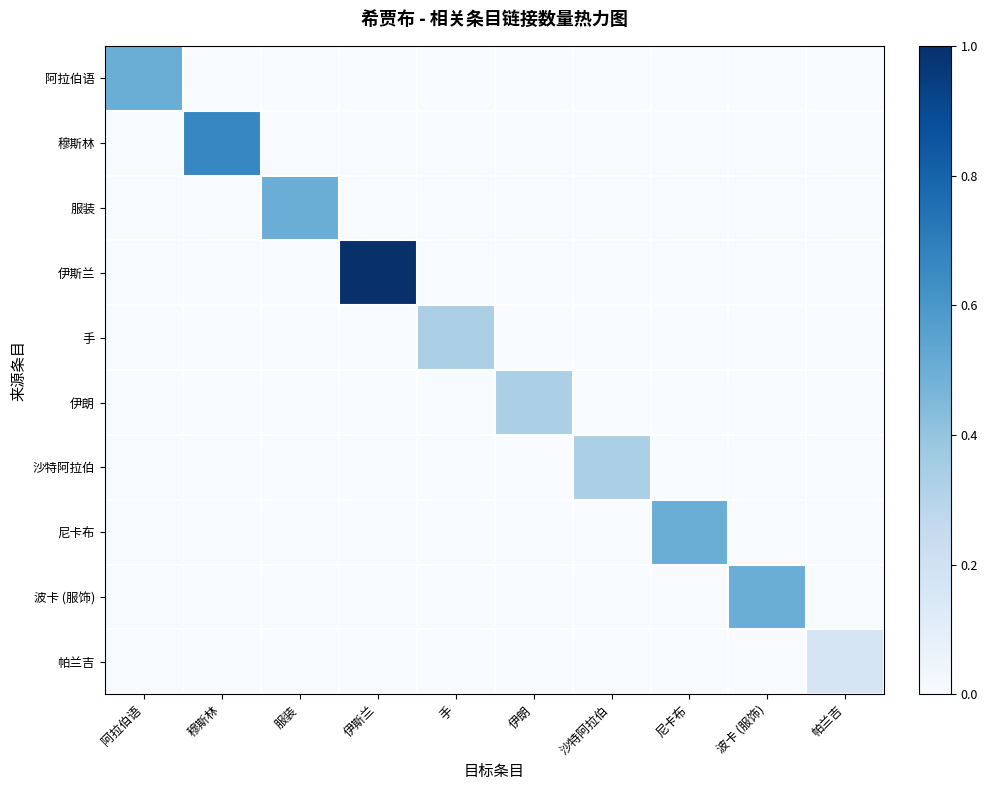

At which category is the sum across all series the highest?

伊斯兰